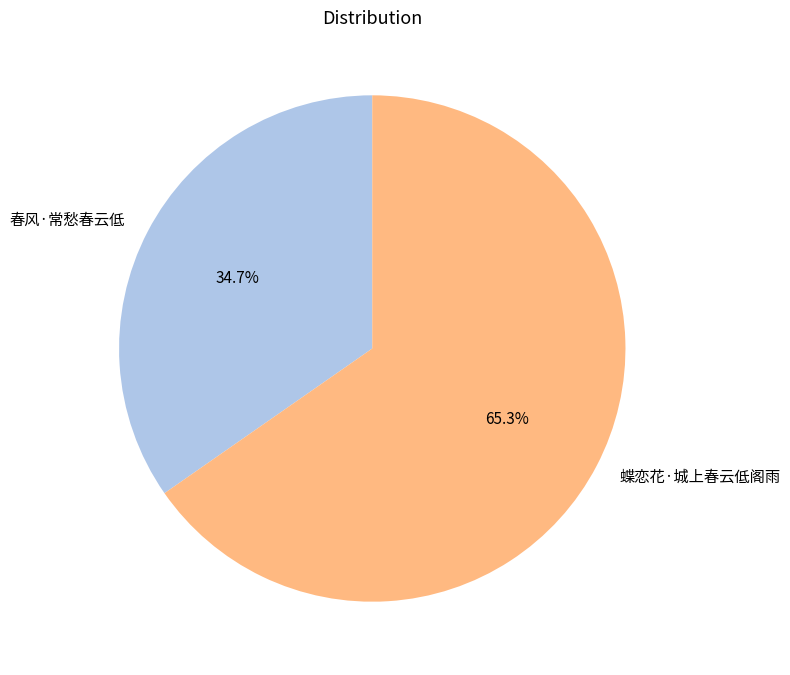

Rank the categories by value from lowest to highest.

春风·常愁春云低, 蝶恋花·城上春云低阁雨